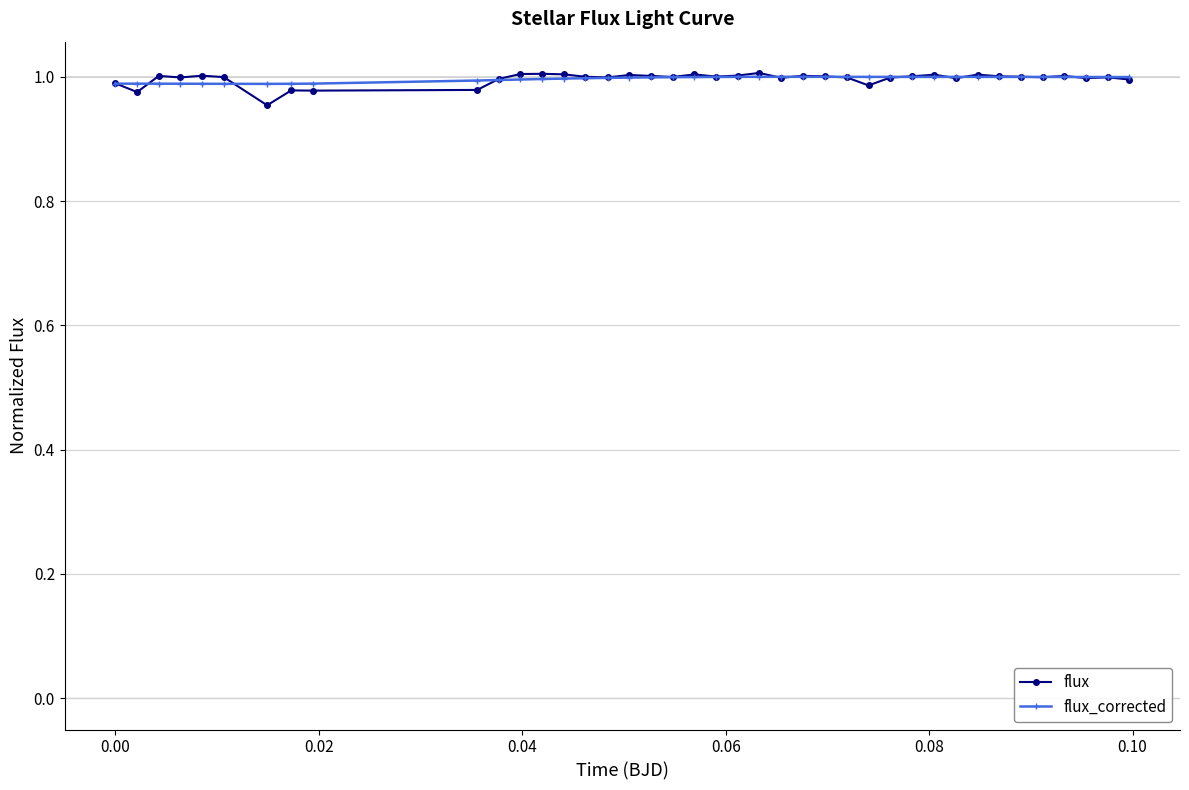

True or false: flux_corrected and flux cross at least once.

True